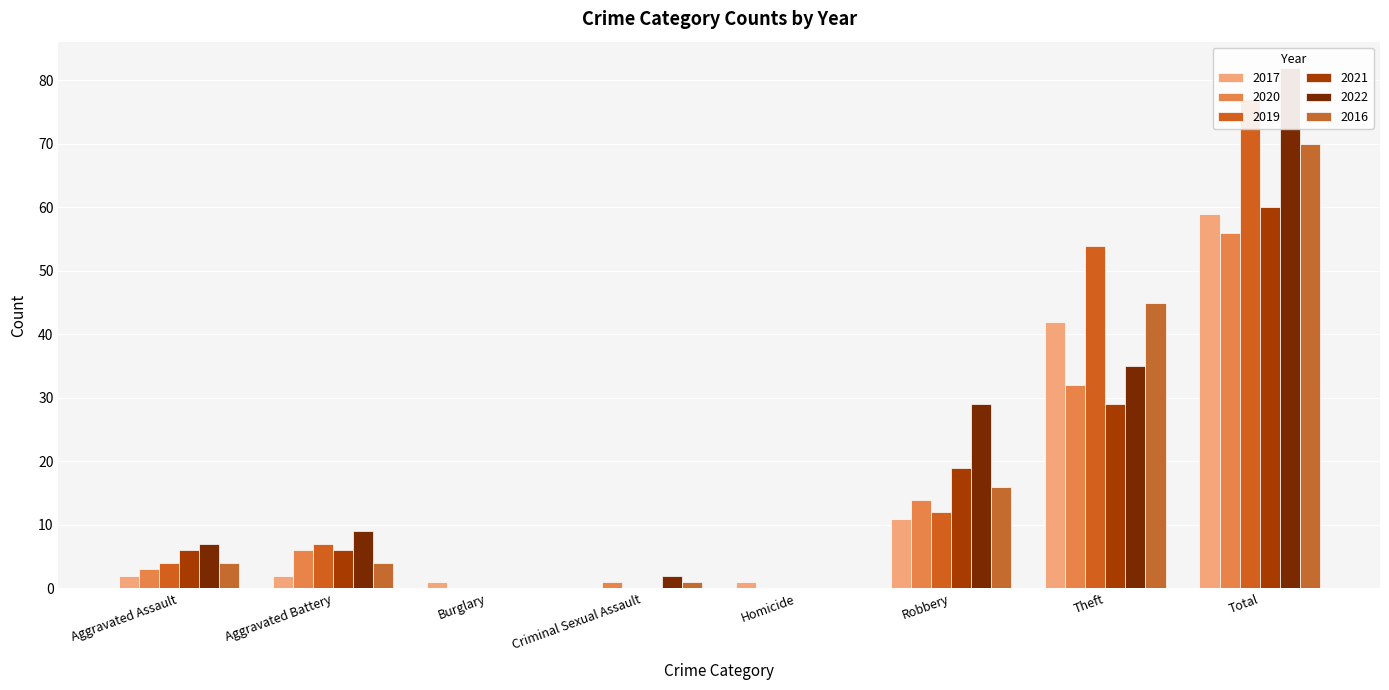

Read the 2021 value at Total, to the nearest 5.

60